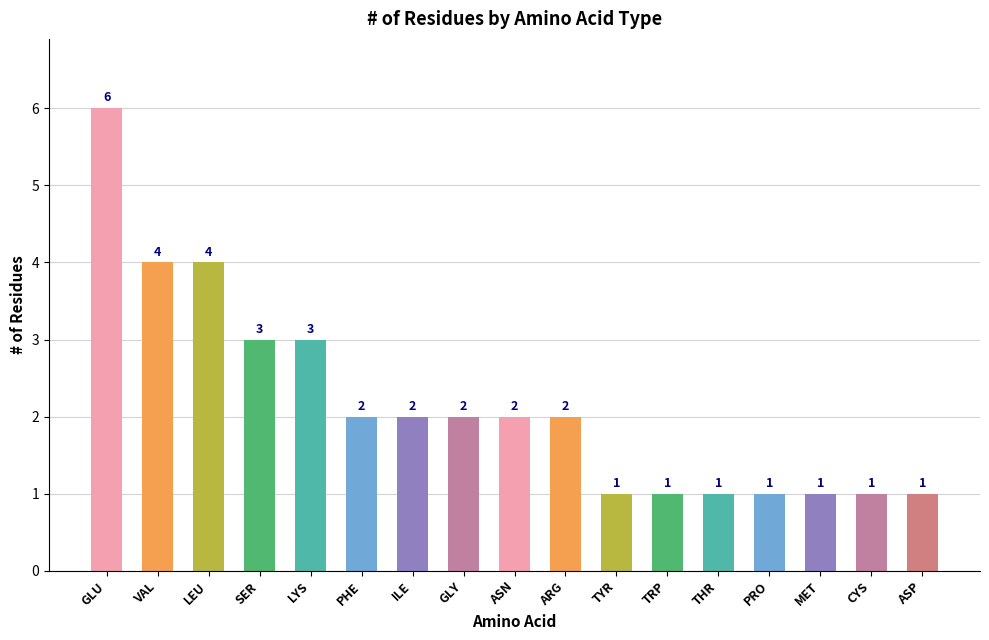

Is it true that the value at ARG is 3?

False